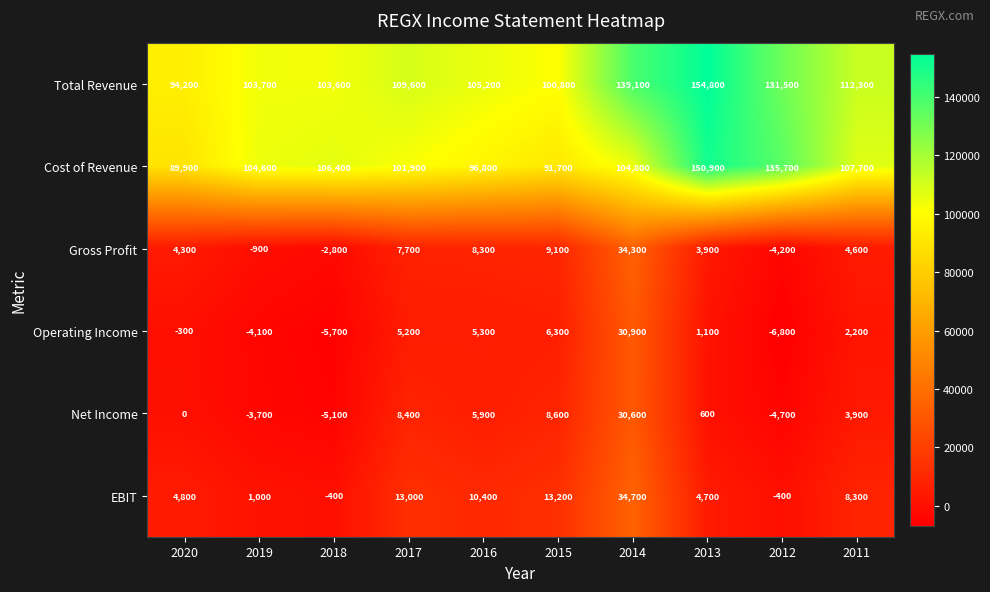

Rank the series by their maximum value, from highest to lowest.

Total Revenue, Cost of Revenue, EBIT, Gross Profit, Operating Income, Net Income